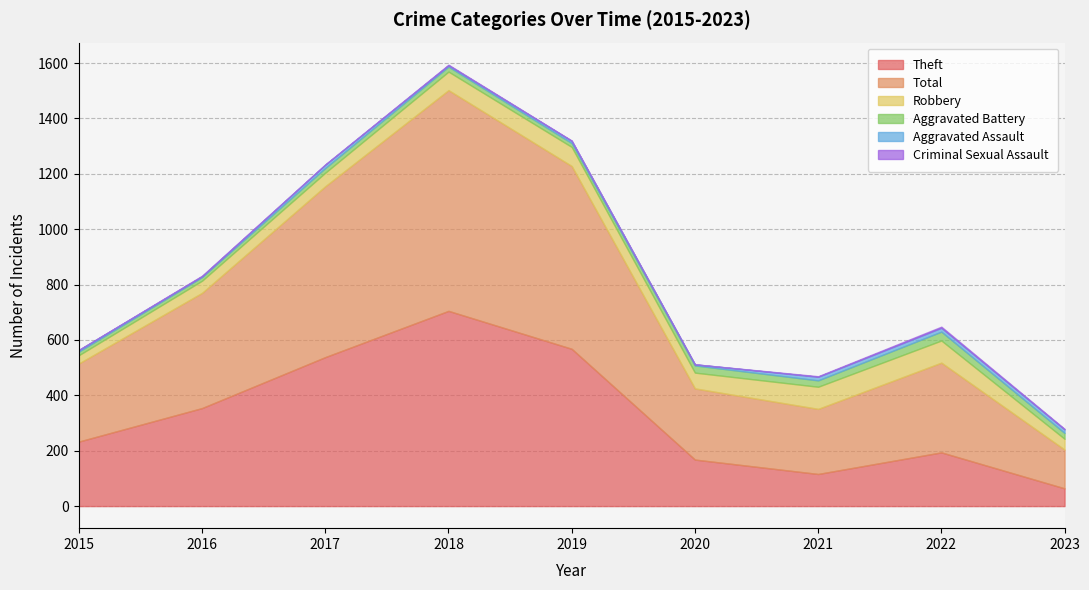

What is the lowest value of the Theft series?

64